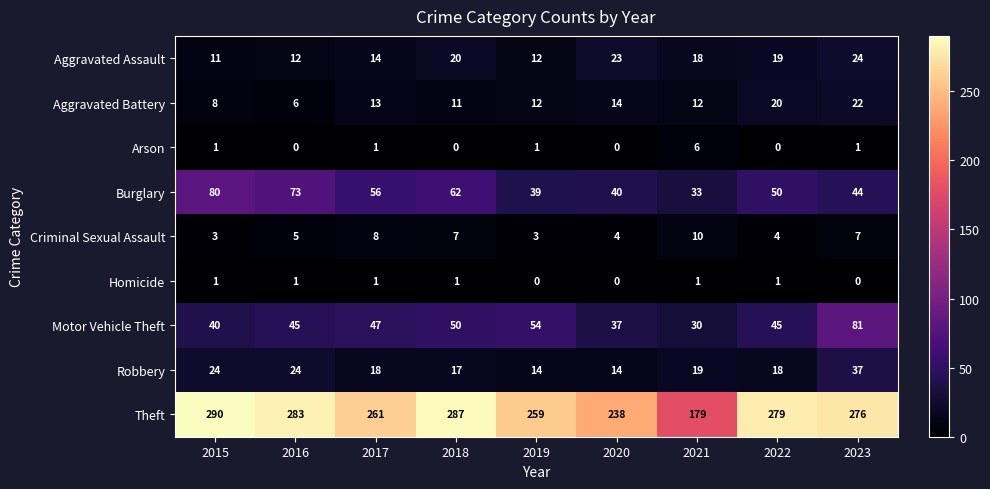

What is the greatest value displayed?

290